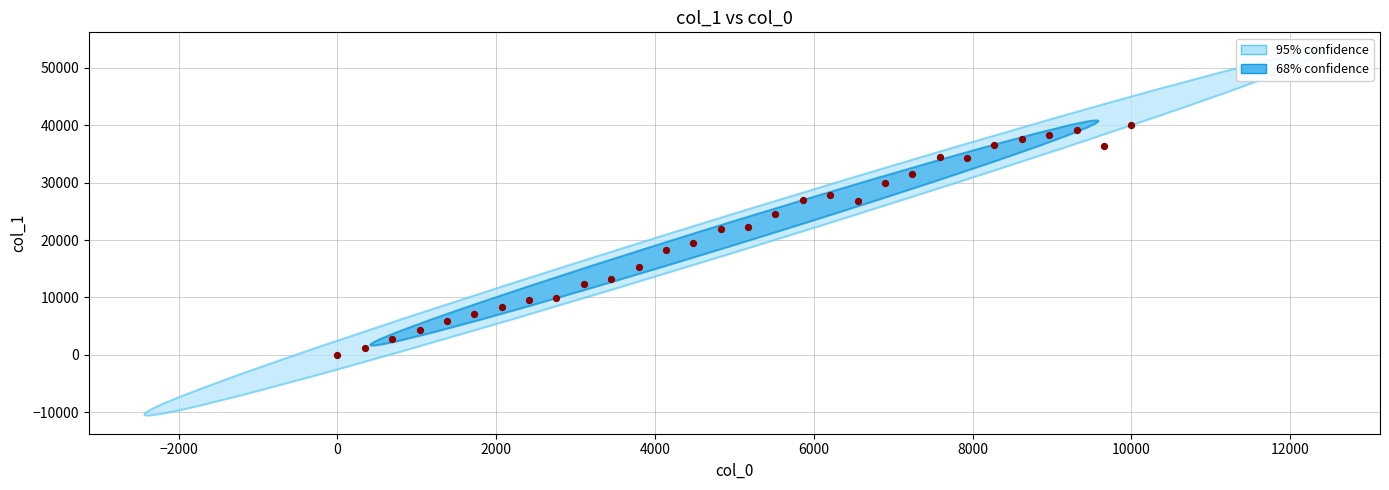

What is the range of Y values (max minus min)?

40060